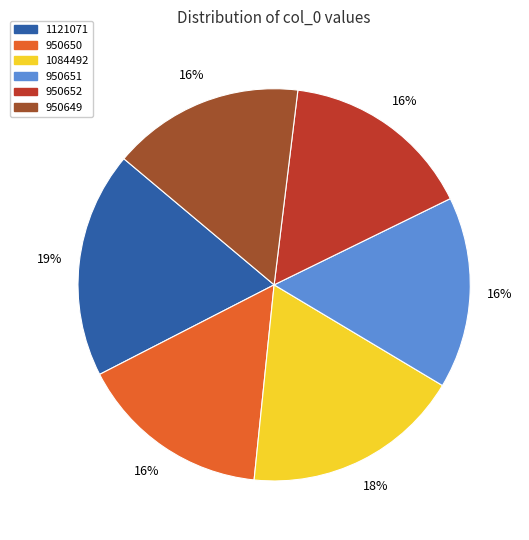

Approximately how many times larger is the value at 950649 compared to 950650?

1.0